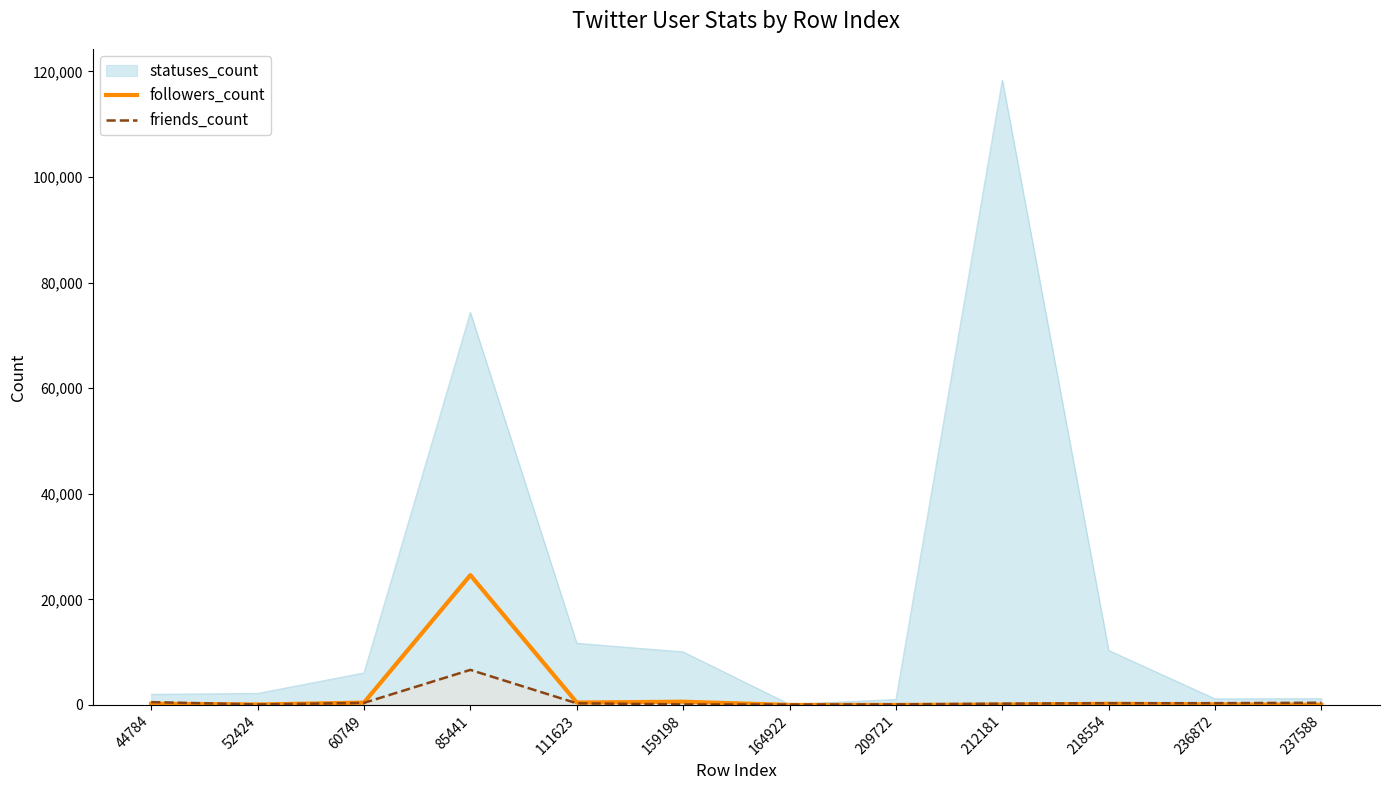

What is the approximate value of followers_count at 159198?

611